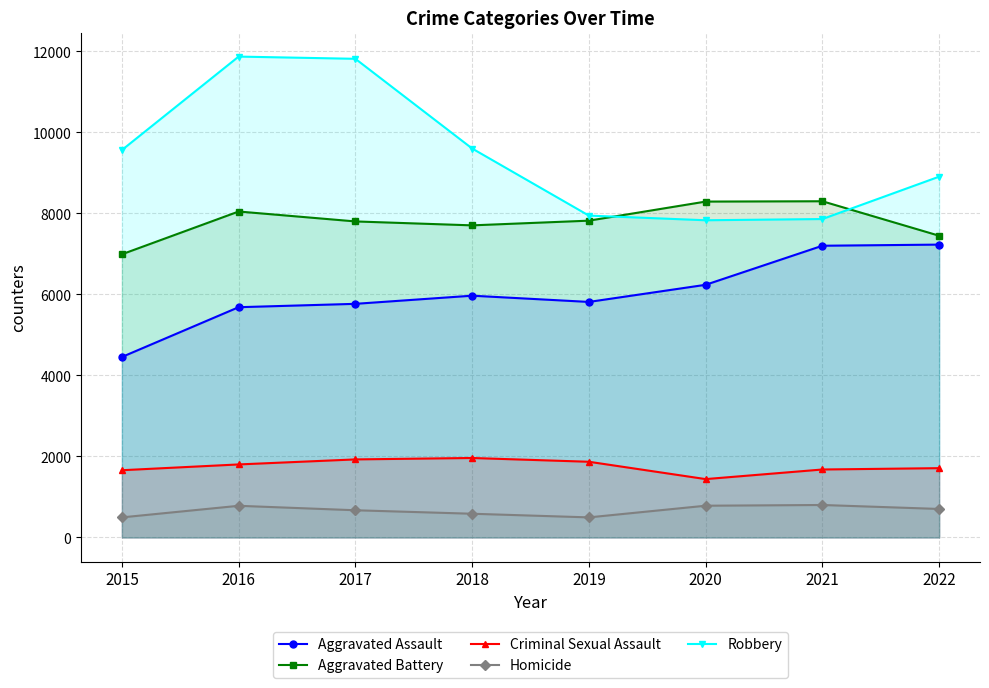

What is the value of the Criminal Sexual Assault point at the 8th from the left?

1711